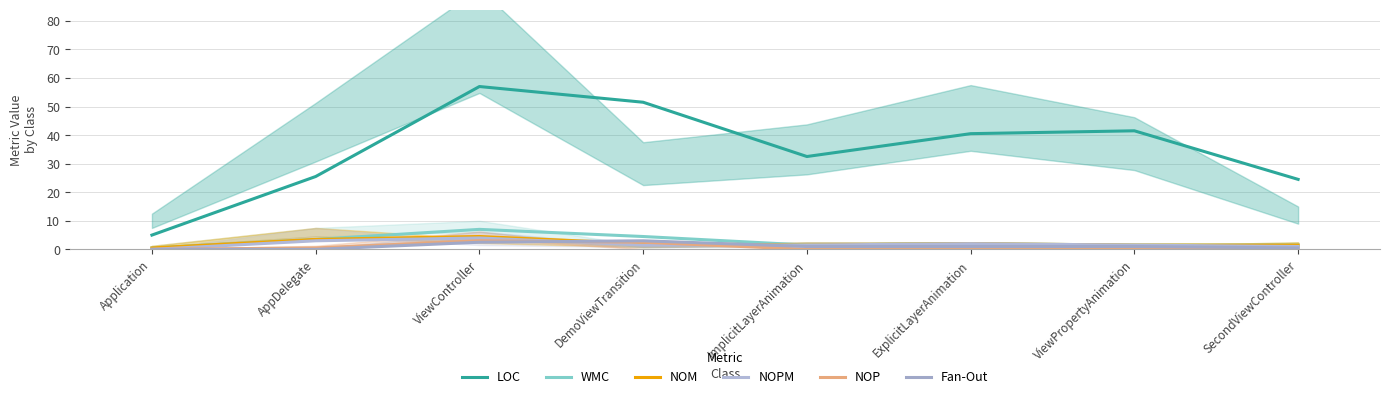

True or false: NOP and NOM intersect in this chart.

True